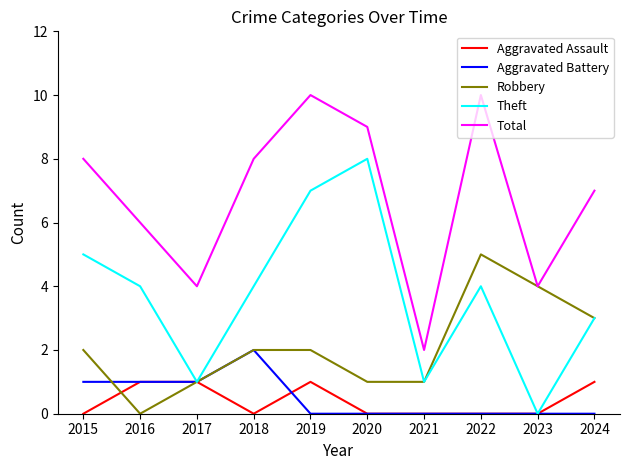

At which category does Total reach its first local valley?

2017